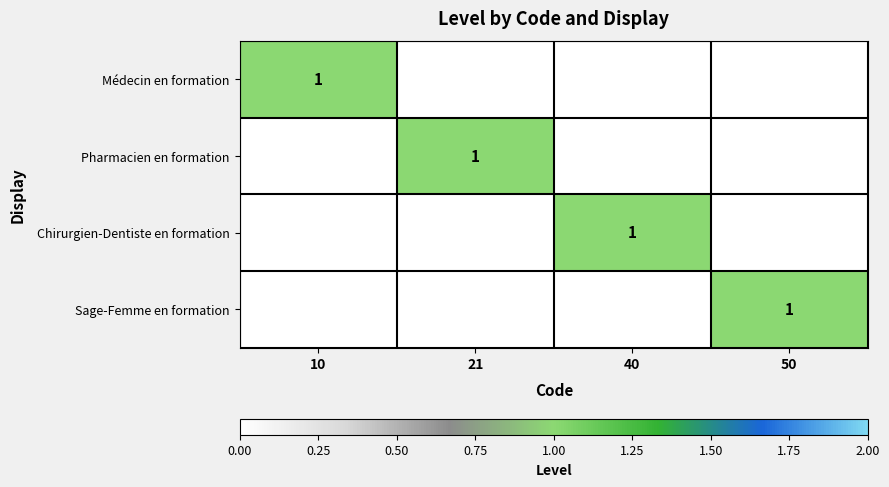

Is it true that Médecin en formation equals 1 at 10?

True